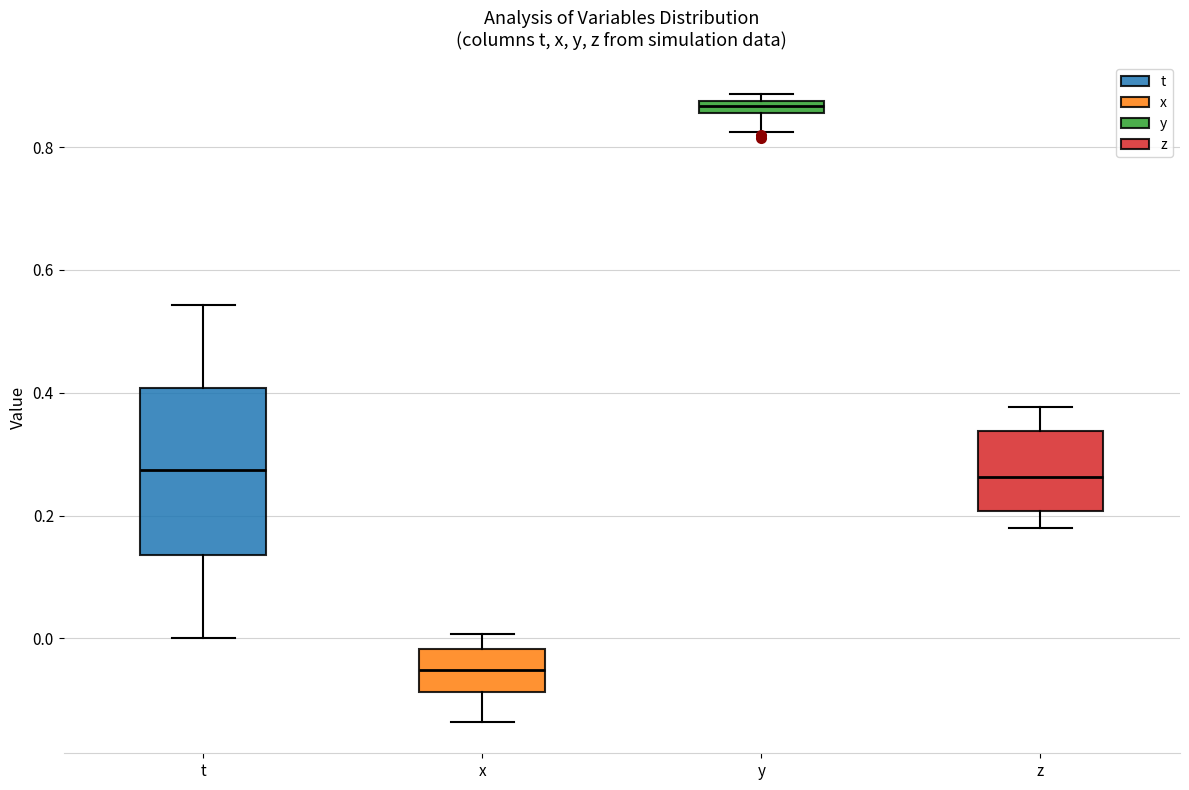

Which box is the tallest, from its lower edge to its upper edge?

t